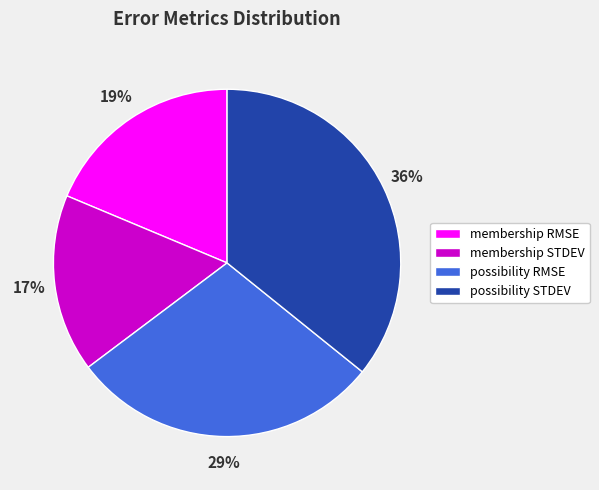

What percentage is the possibility RMSE slice, to the nearest percent?

29%